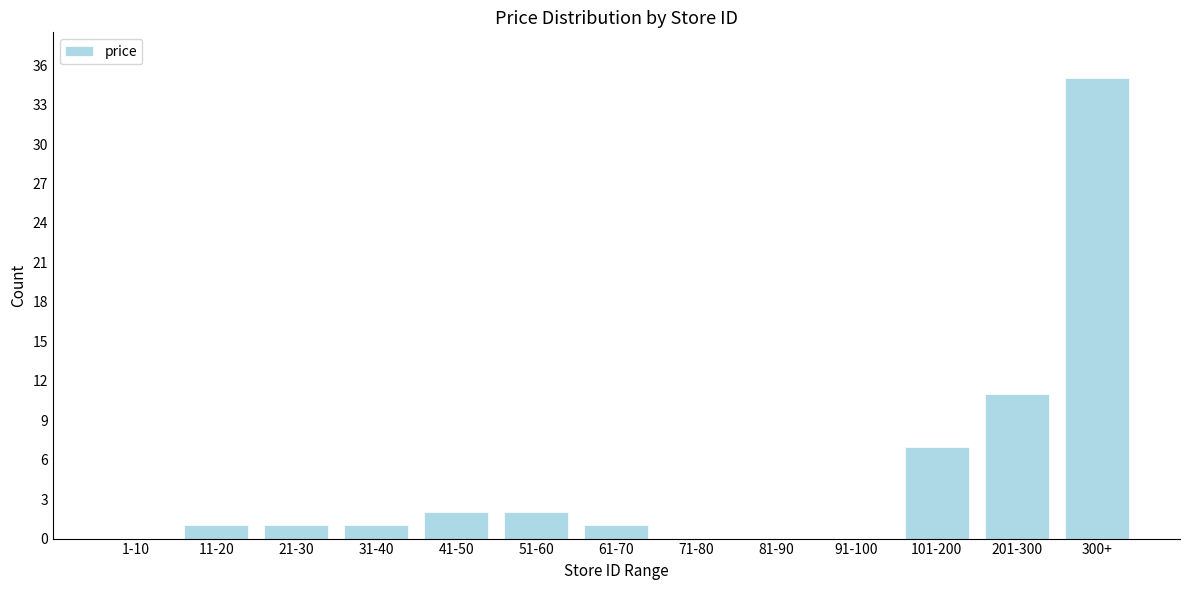

Reading left to right, list all the values displayed in this chart.

1-10=0	11-20=1	21-30=1	31-40=1	41-50=2	51-60=2	61-70=1	71-80=0	81-90=0	91-100=0	101-200=7	201-300=11	300+=35